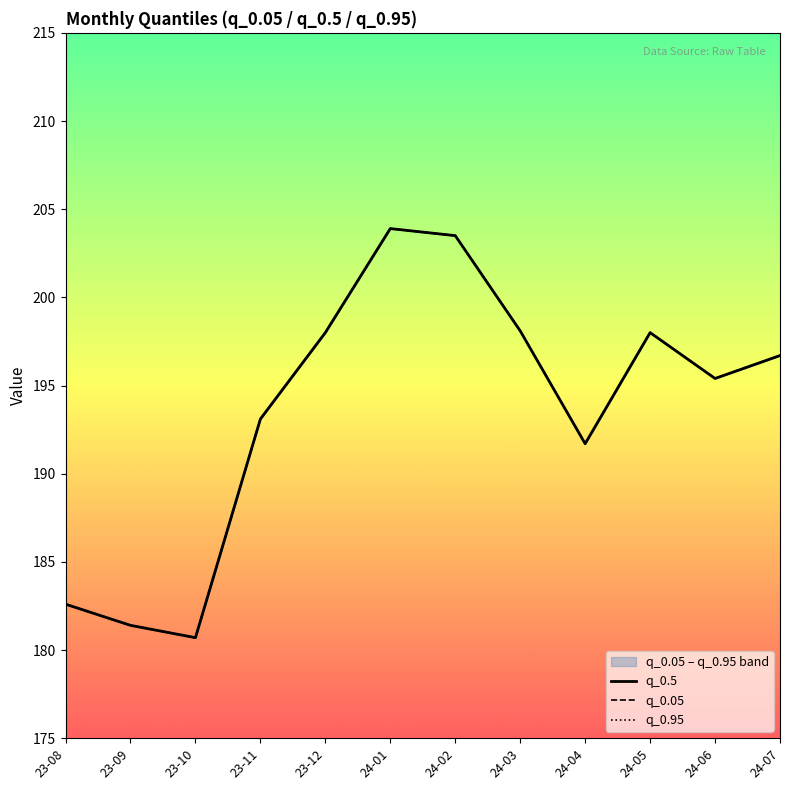

Reading right to left, transcribe all the data shown in this chart.

q_0.5: 196.7	195.4	198.0	191.7	198.1	203.5	203.9	198.0	193.1	180.7	181.4	182.6
q_0.05: 196.7	195.4	198.0	191.7	198.1	203.5	203.9	198.0	193.1	180.7	181.4	182.6
q_0.95: 196.7	195.4	198.0	191.7	198.1	203.5	203.9	198.0	193.1	180.7	181.4	182.6